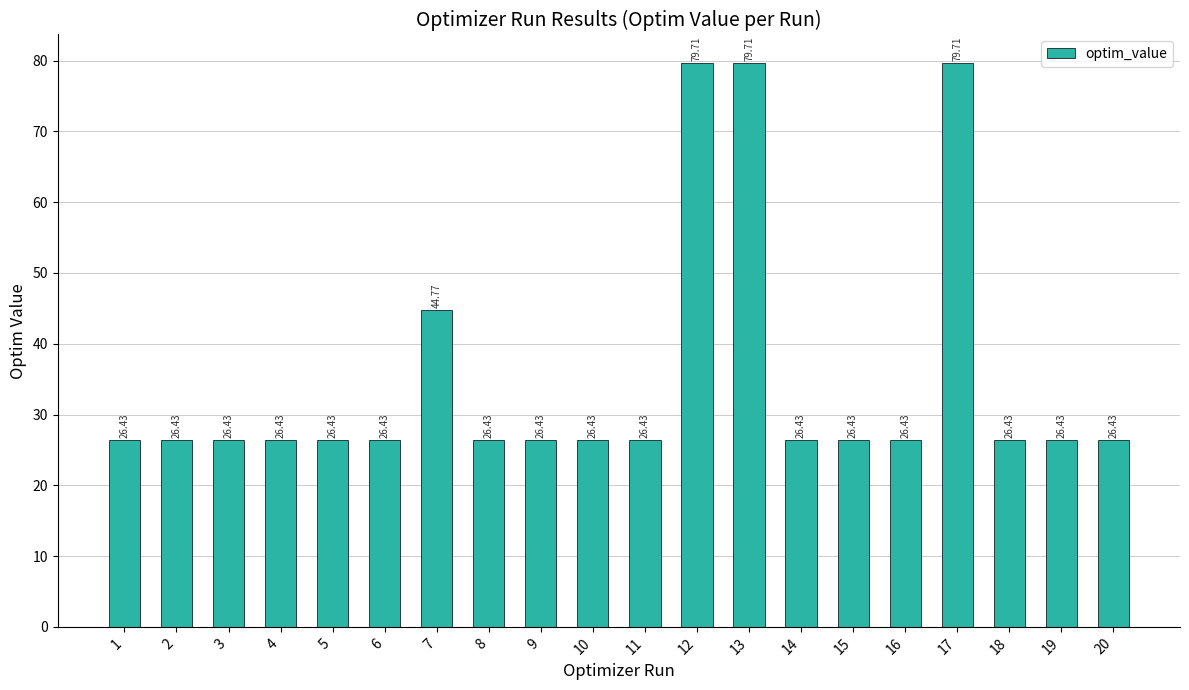

What is the sum of the values at 18 and 19?

52.9